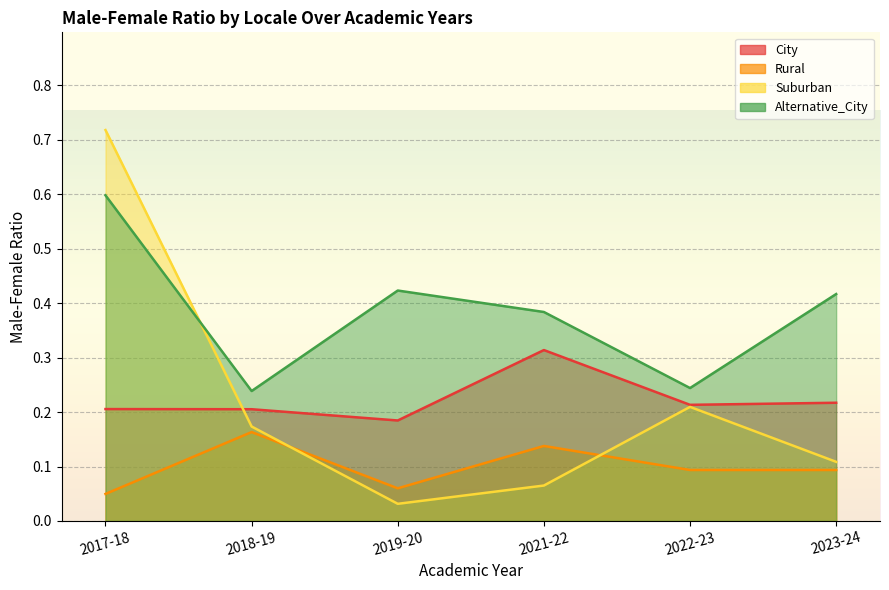

What are all the series names shown in the legend?

City, Rural, Suburban, Alternative_City